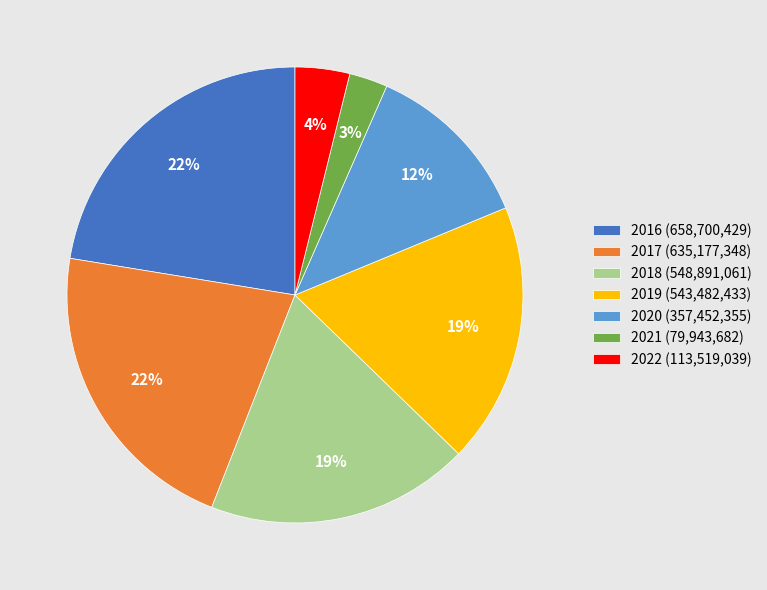

Which category has the biggest portion of the pie?

2016